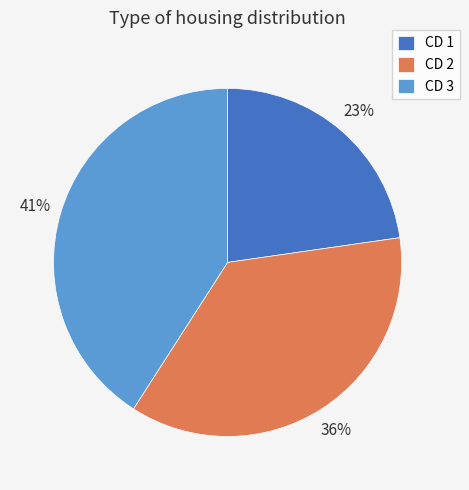

Do CD 3 and CD 1 together represent more than half of the pie?

Yes